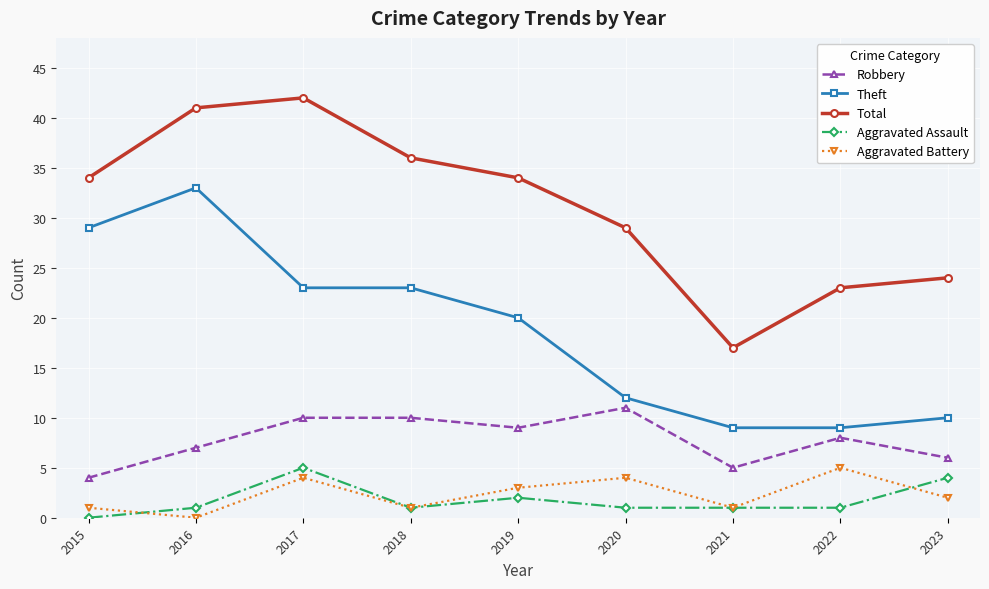

At which category does Aggravated Battery reach its first local peak?

2017